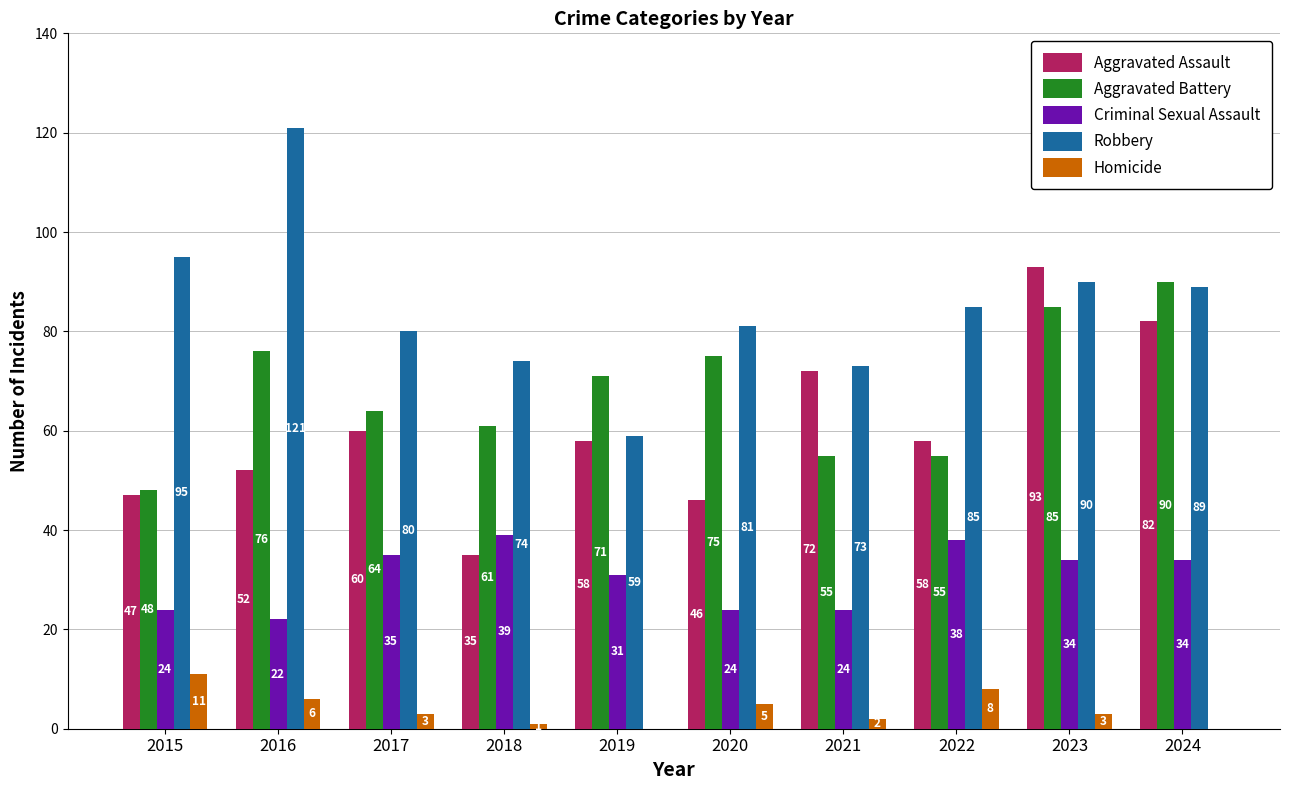

Reading left to right, what are all the values shown in this chart?

Aggravated Assault: 2015=47	2016=52	2017=60	2018=35	2019=58	2020=46	2021=72	2022=58	2023=93	2024=82
Aggravated Battery: 2015=48	2016=76	2017=64	2018=61	2019=71	2020=75	2021=55	2022=55	2023=85	2024=90
Criminal Sexual Assault: 2015=24	2016=22	2017=35	2018=39	2019=31	2020=24	2021=24	2022=38	2023=34	2024=34
Robbery: 2015=95	2016=121	2017=80	2018=74	2019=59	2020=81	2021=73	2022=85	2023=90	2024=89
Homicide: 2015=11	2016=6	2017=3	2018=1	2019=0	2020=5	2021=2	2022=8	2023=3	2024=0